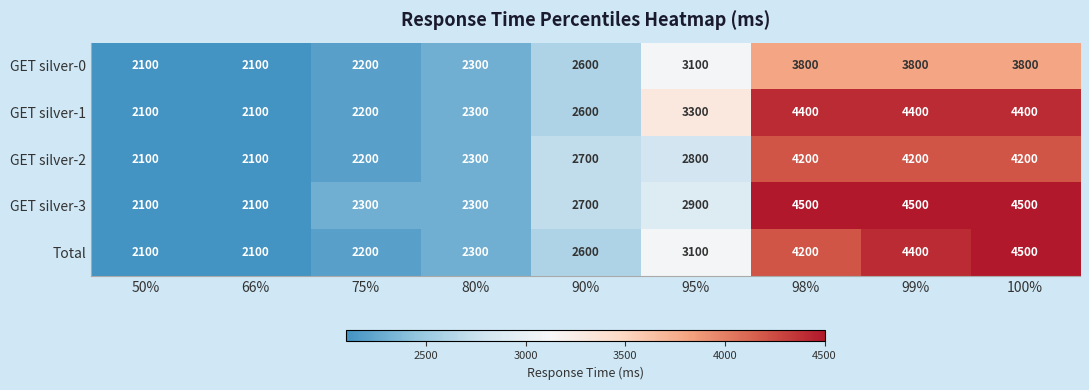

What is the sum of the GET silver-1 values at 99% and 100%?

8800